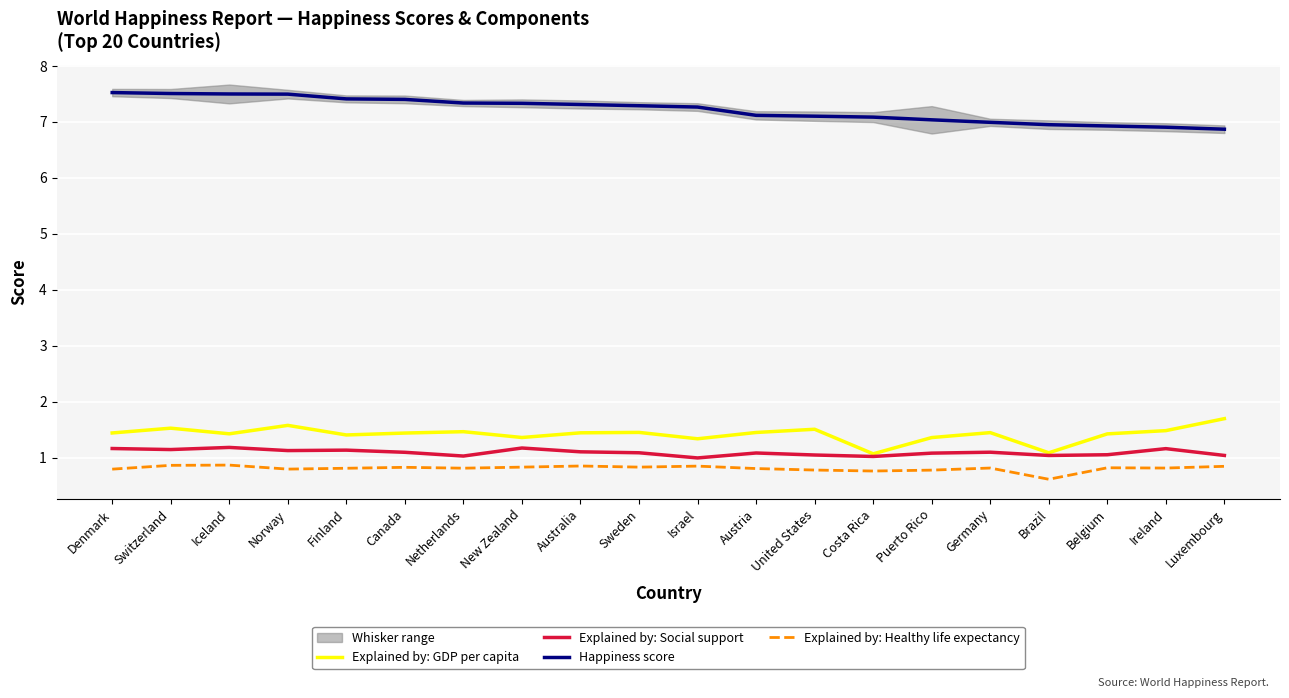

What is the difference between the Happiness score values at Brazil and United States?

0.2